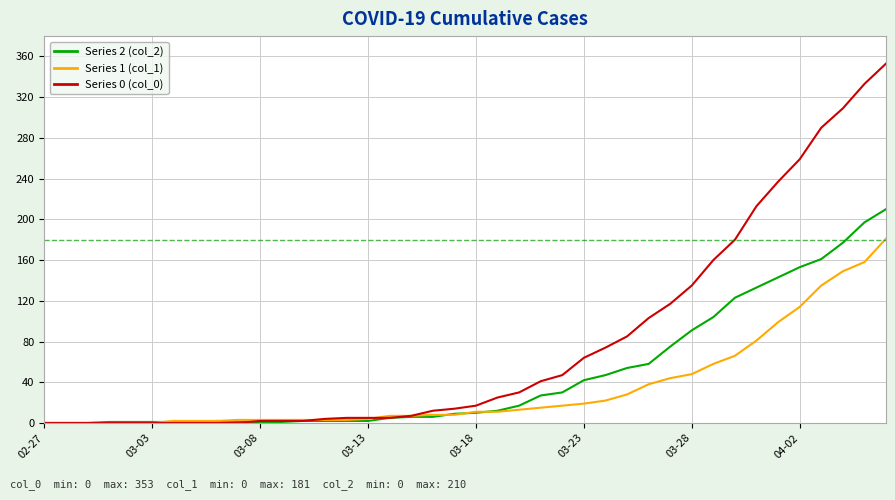

What is the greatest value displayed?

353